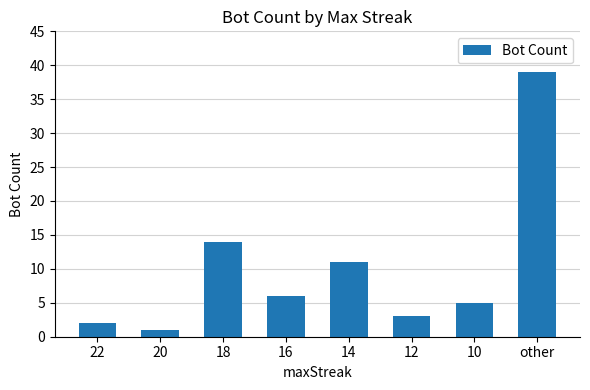

What is the value of the 2nd bar from the left?

1